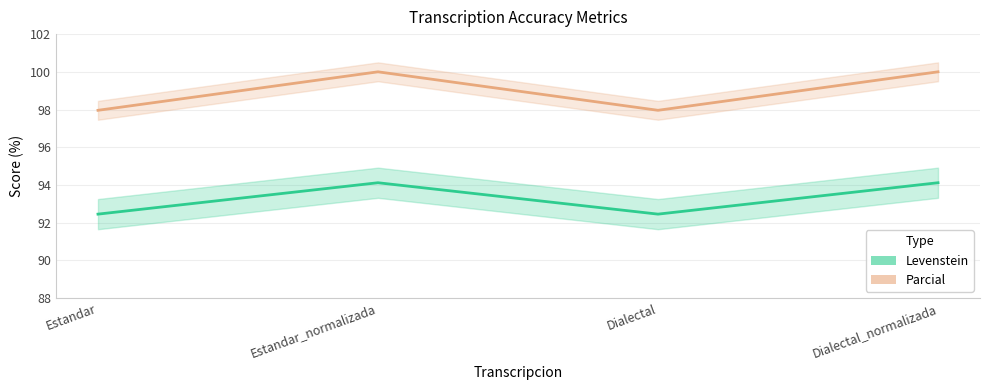

Does the chart have visible grid lines?

Yes